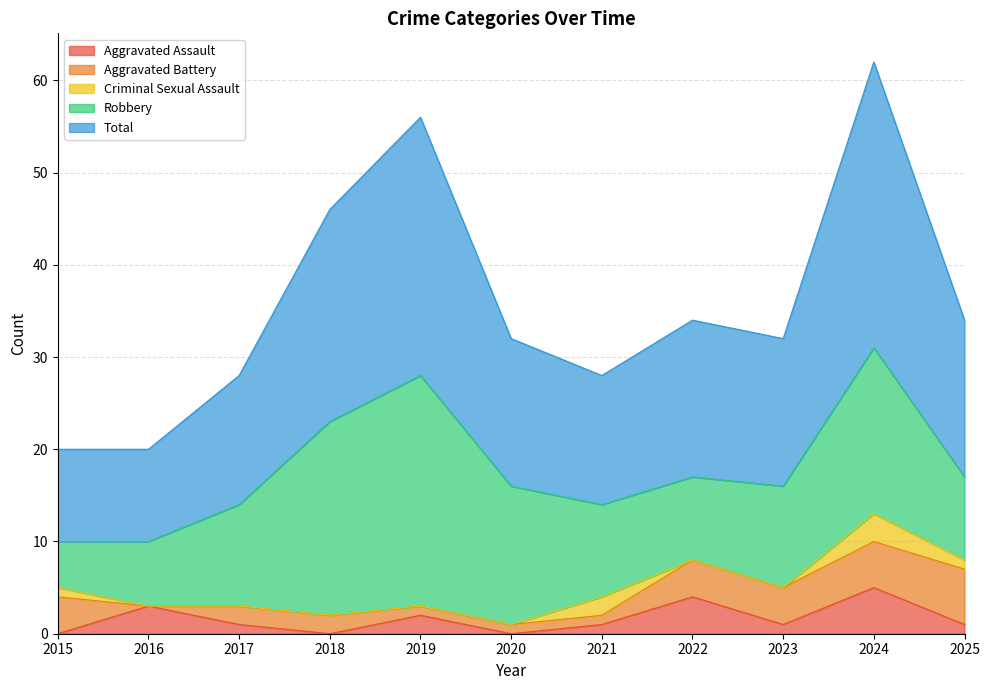

How many lines are shown in the chart?

5